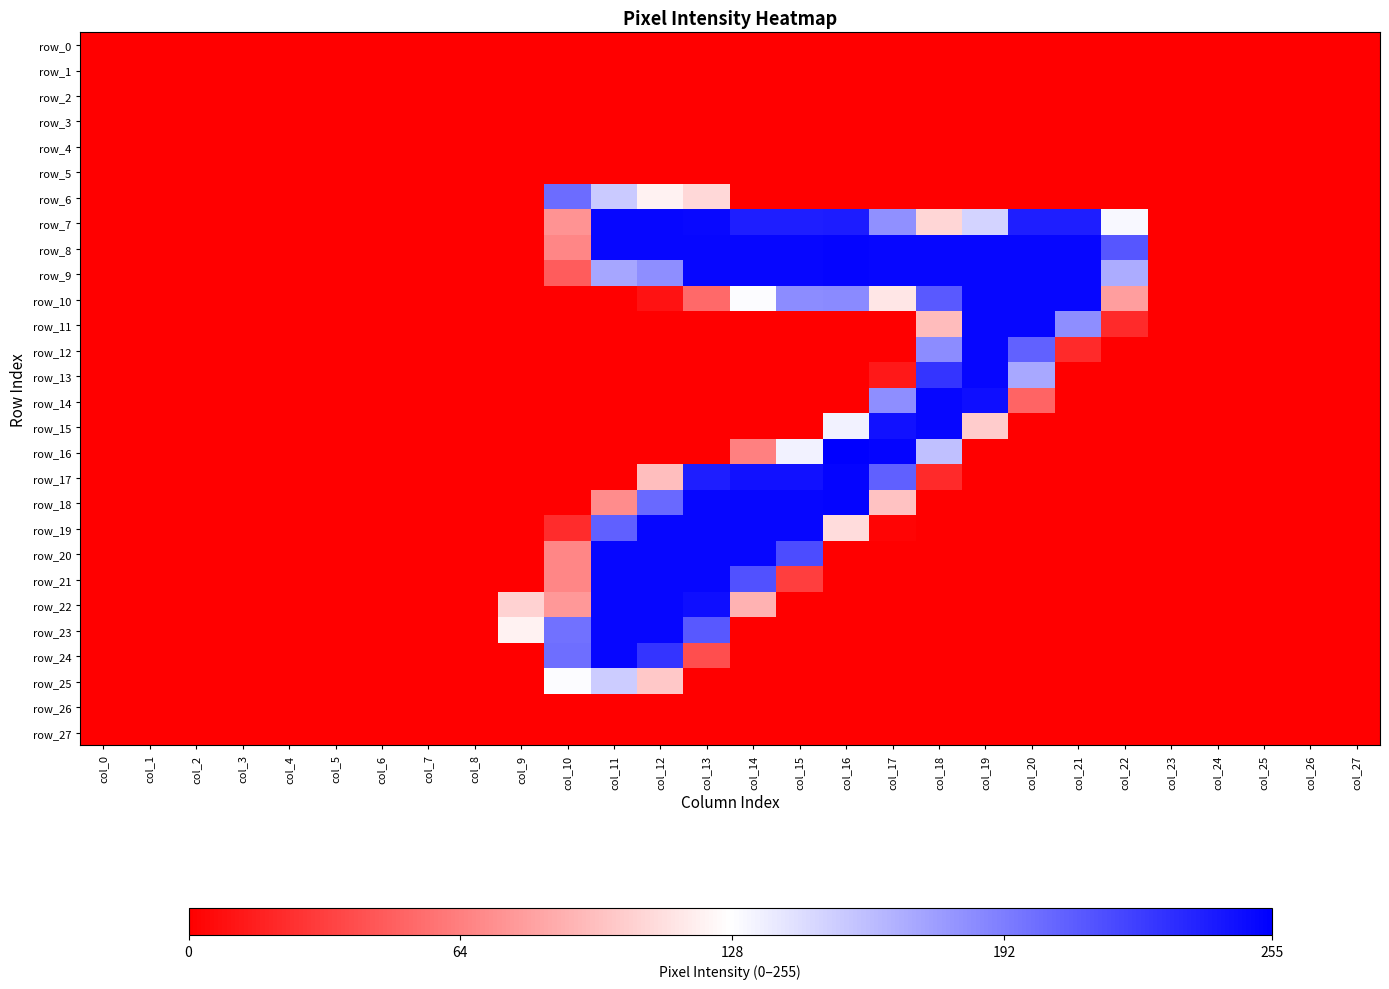

What is the greatest value displayed?

255